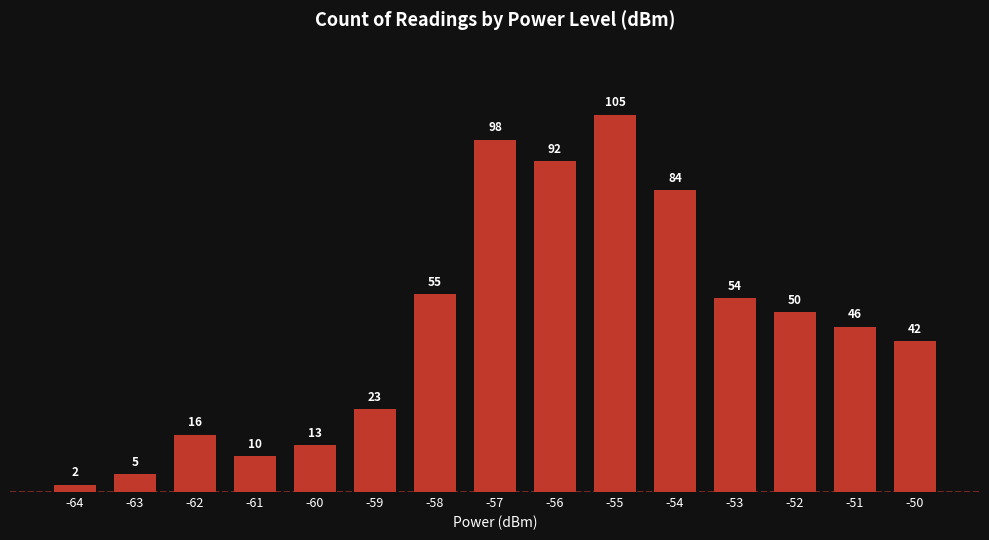

Is it true that the value at -60 is 3?

False